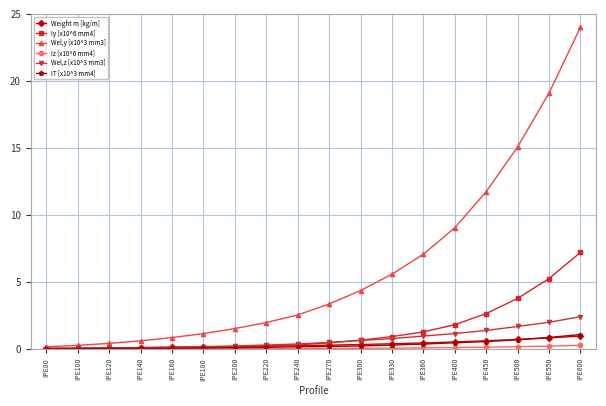

What is the spread (max minus min) of values at IPE220?

2.0